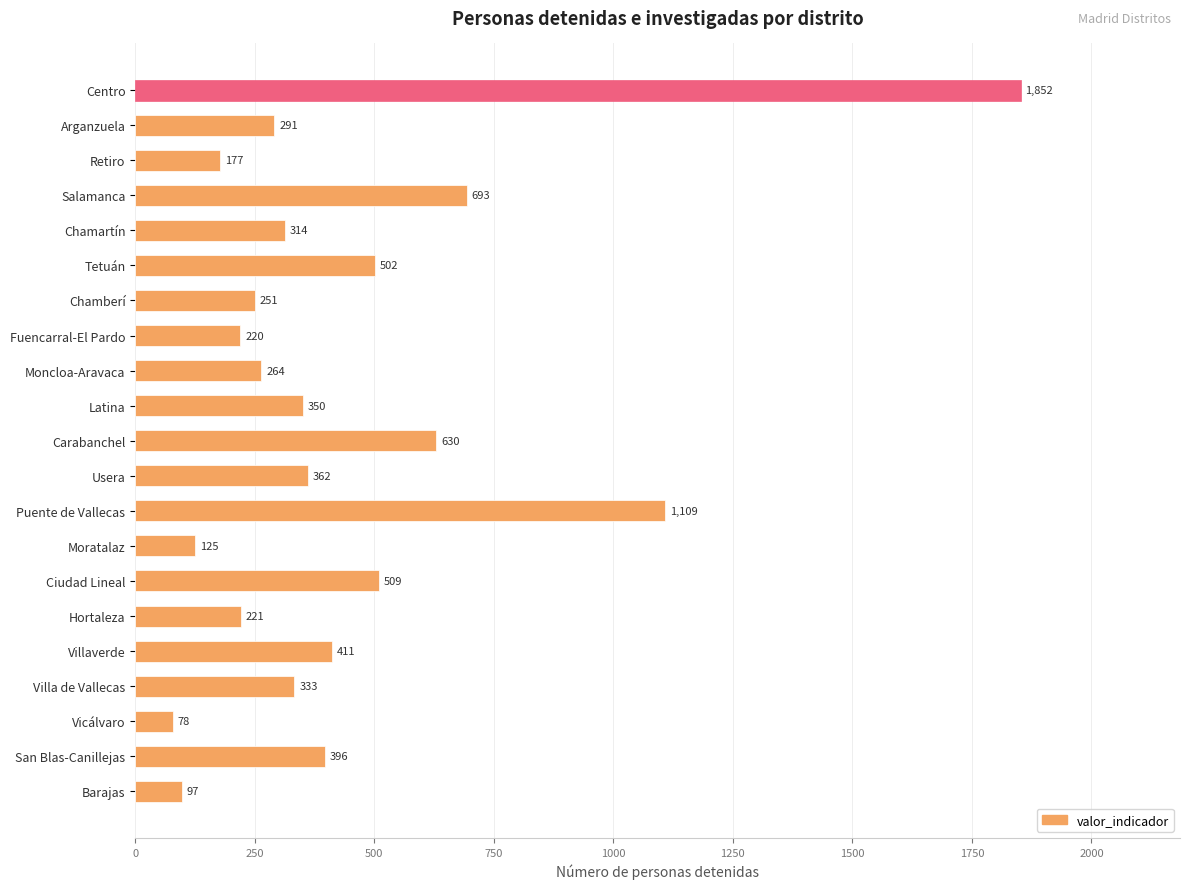

What is the label of the 6th bar from the bottom?

Hortaleza